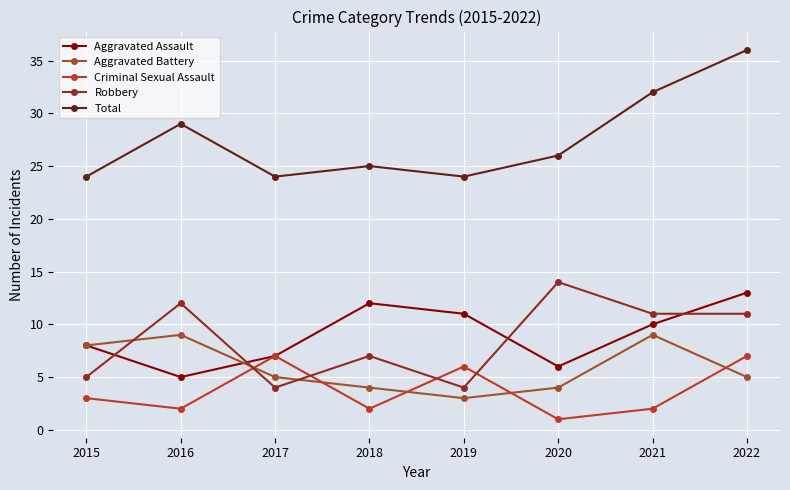

Rank the series at 2022 from highest to lowest value.

Total, Aggravated Assault, Robbery, Criminal Sexual Assault, Aggravated Battery